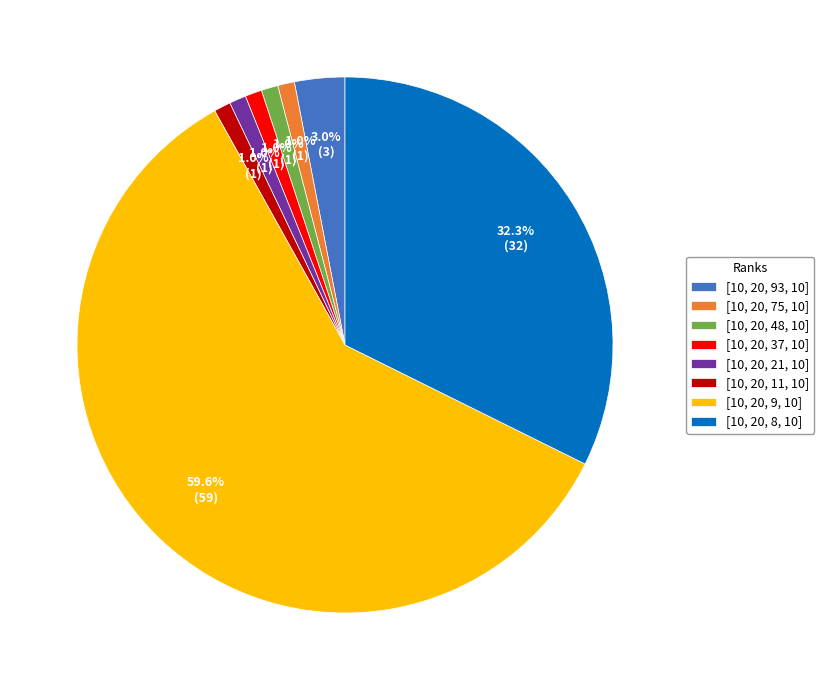

Do [10, 20, 48, 10] and [10, 20, 8, 10] together represent more than half of the pie?

No